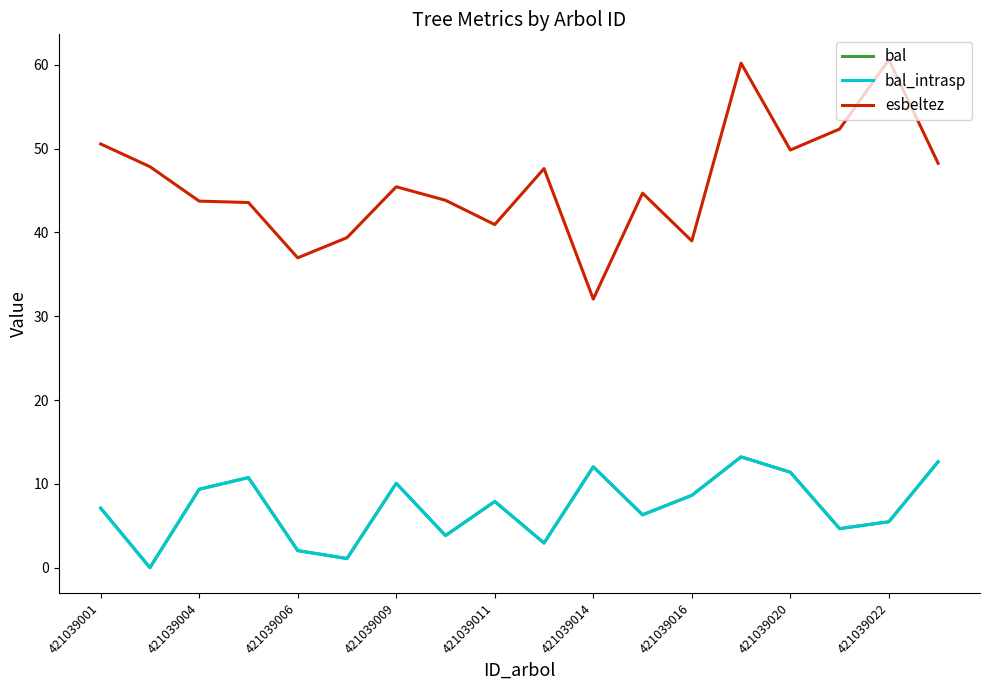

Rank the series by their maximum value, from lowest to highest.

bal, bal_intrasp, esbeltez